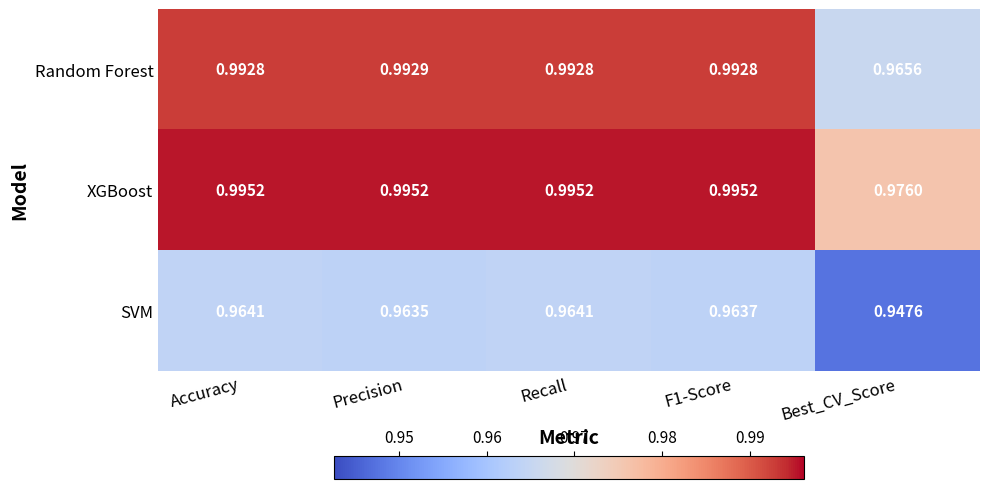

At how many categories does at least one series exceed 0?

5